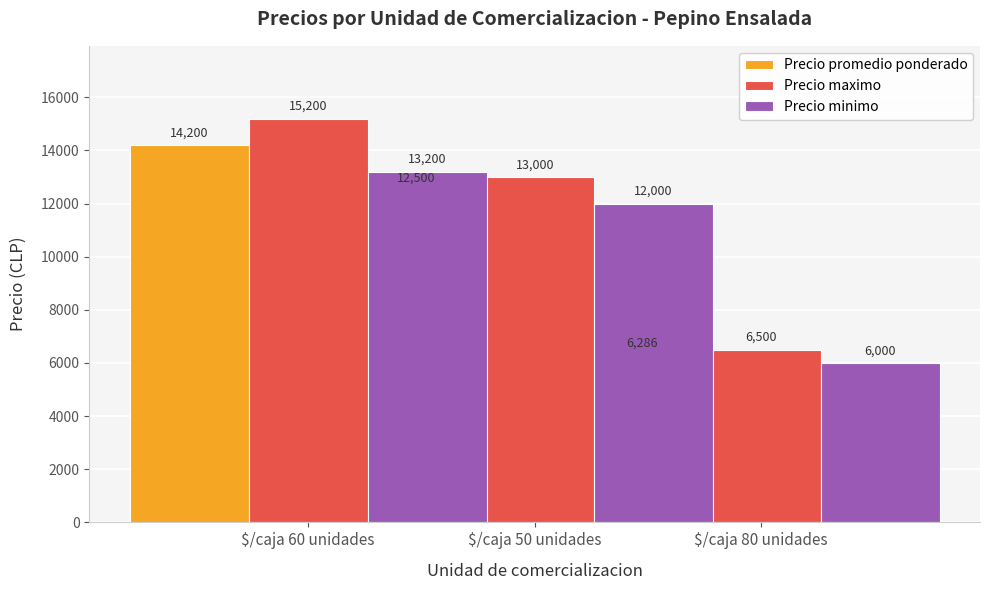

Which series changed the most between $/caja 60 unidades and $/caja 80 unidades?

Precio maximo